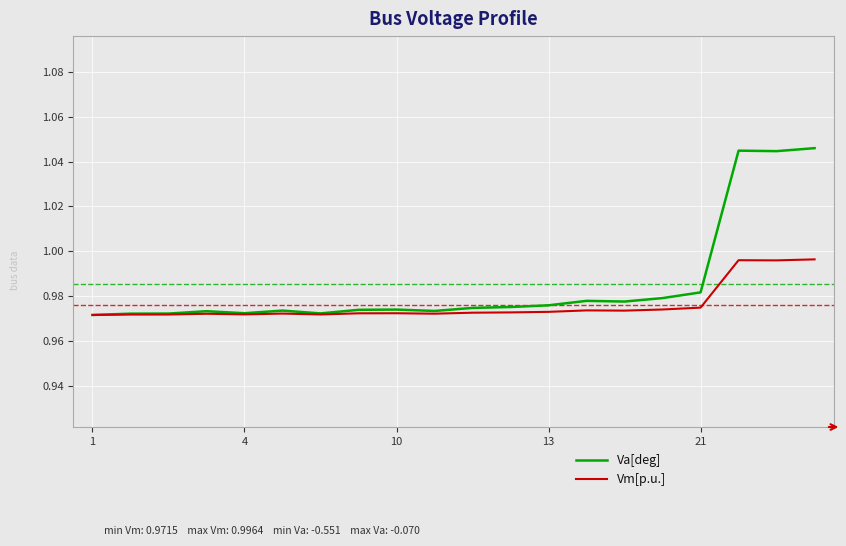

List the series in order of their peak value, lowest first.

Vm[p.u.], Va[deg]